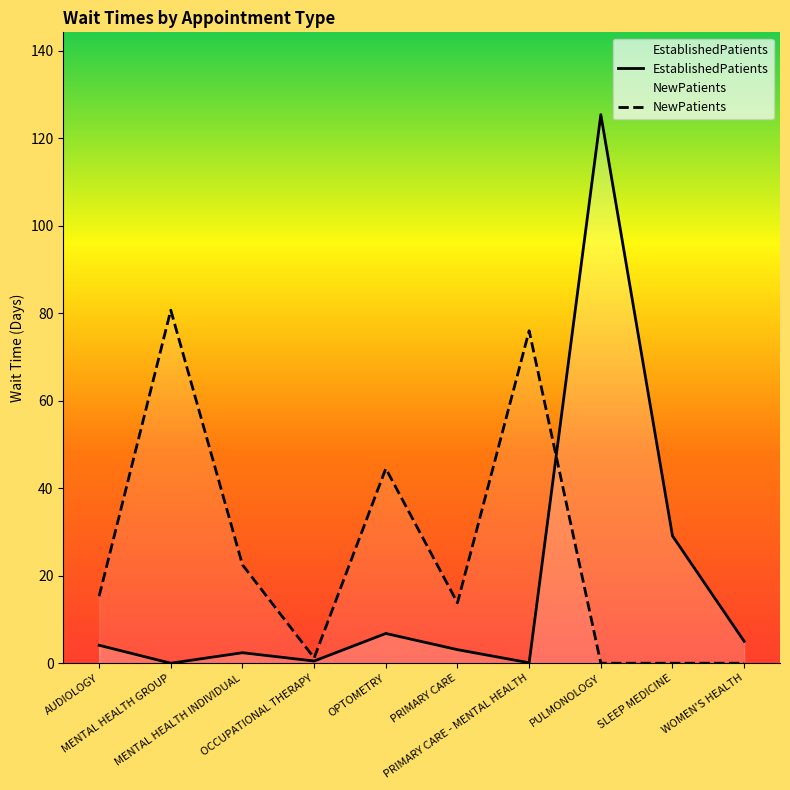

What is the average value of the NewPatients series?

25.4